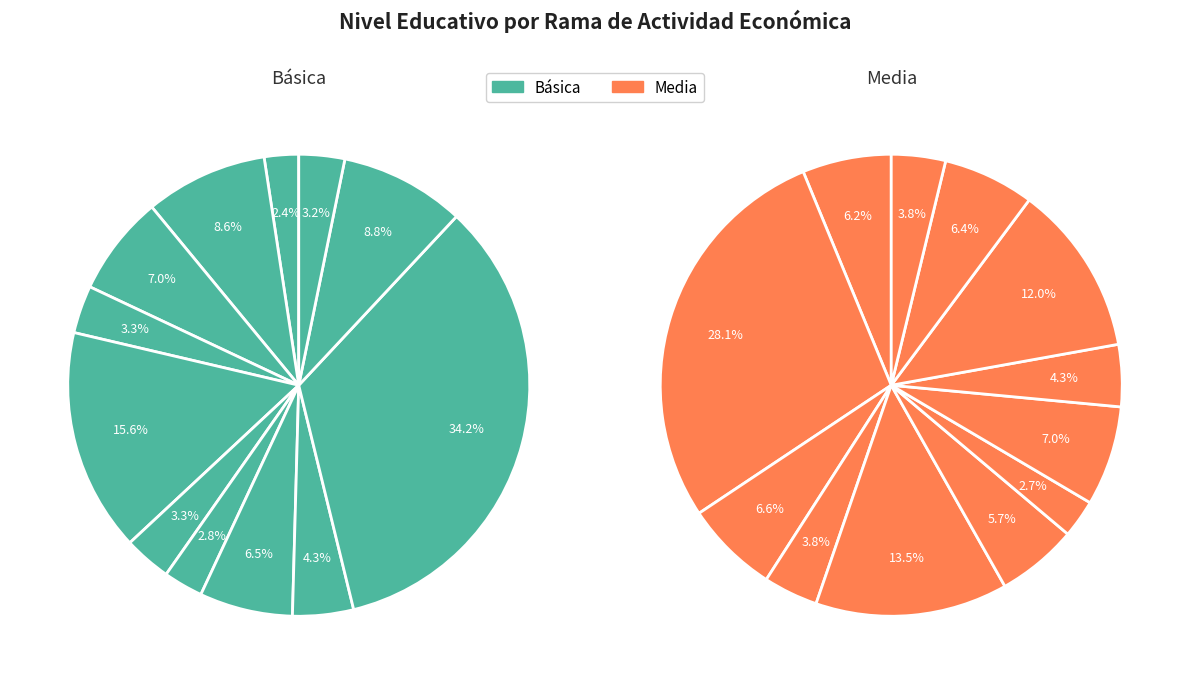

What percentage do Intermediación Financiera and Industria Manufacturera together represent?

37.6%